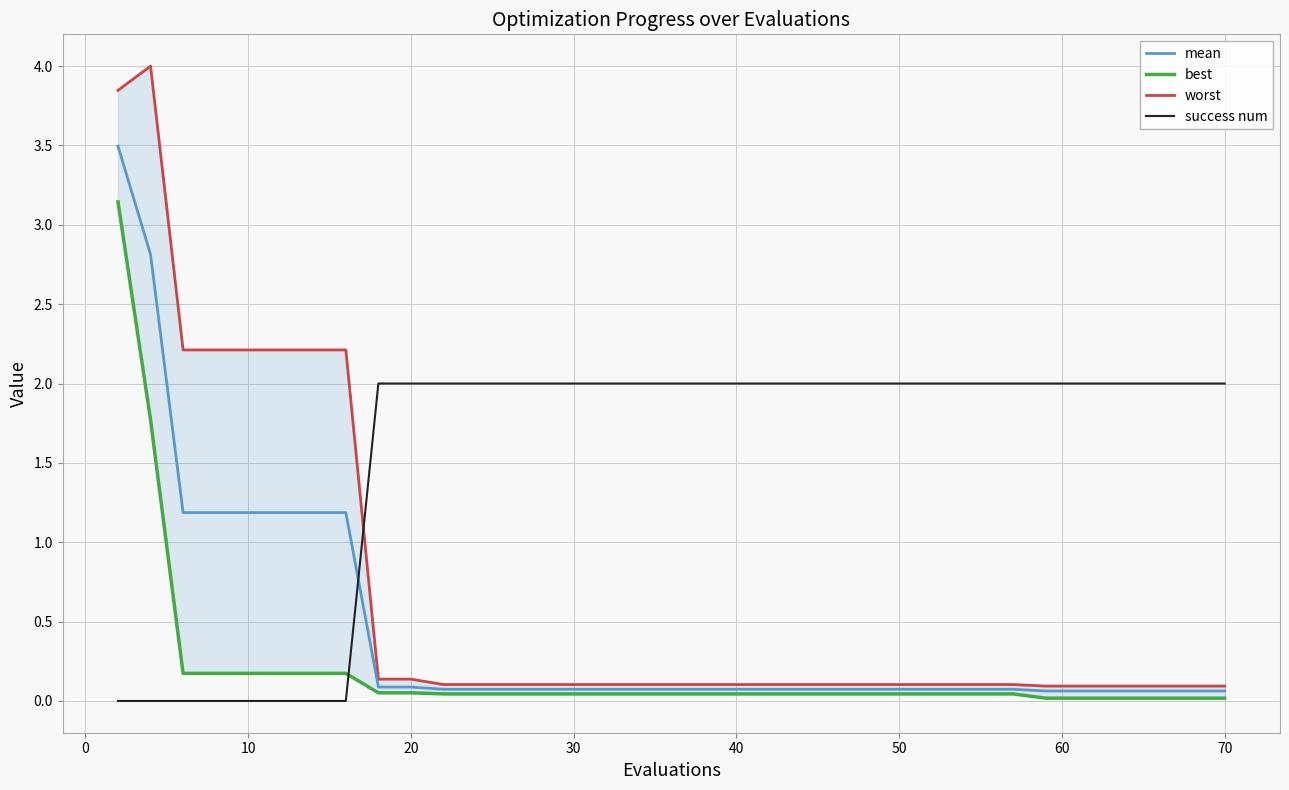

What is the value of the success num point at the 13th from the left?

2.0